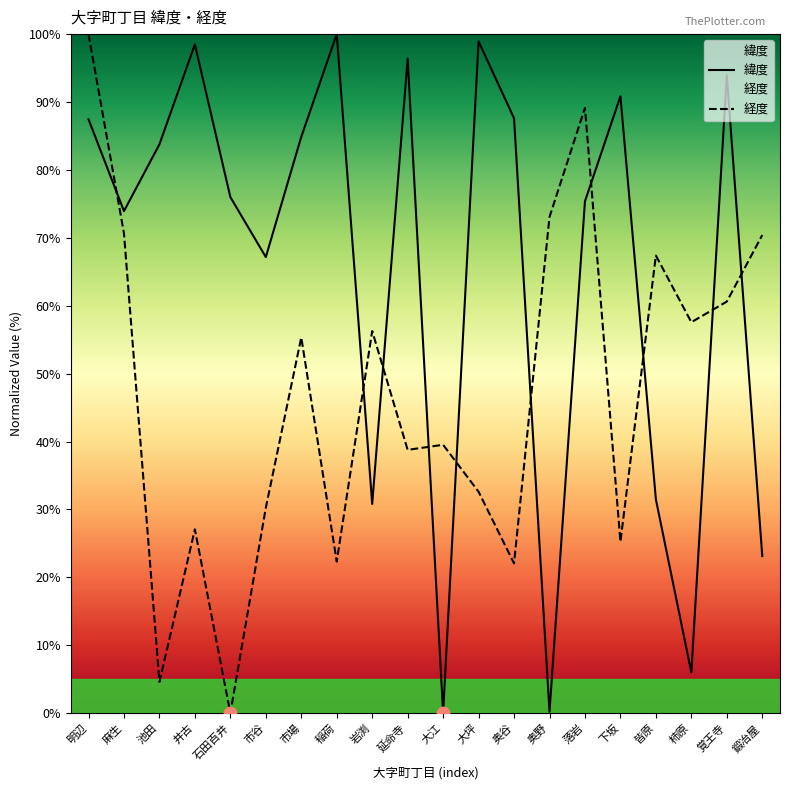

Which series contains the lowest Y value?

緯度